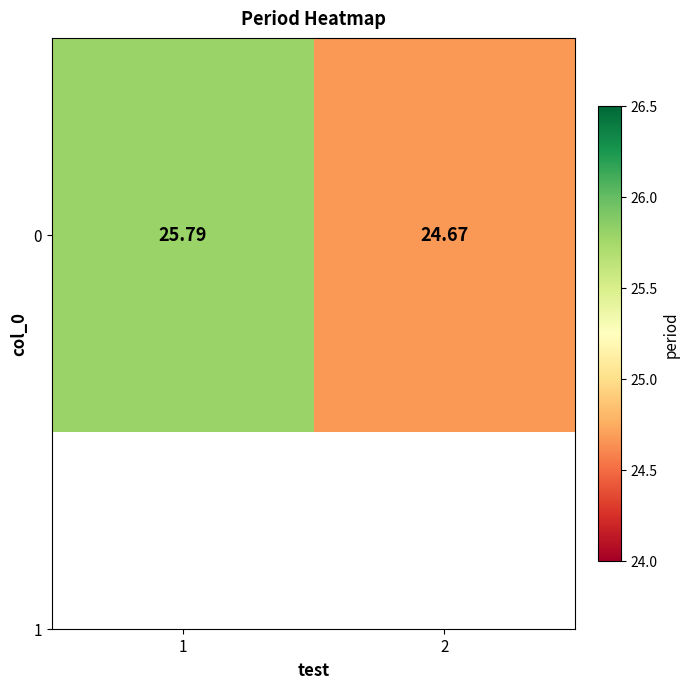

The value at 1 is 34.2. True or false?

False